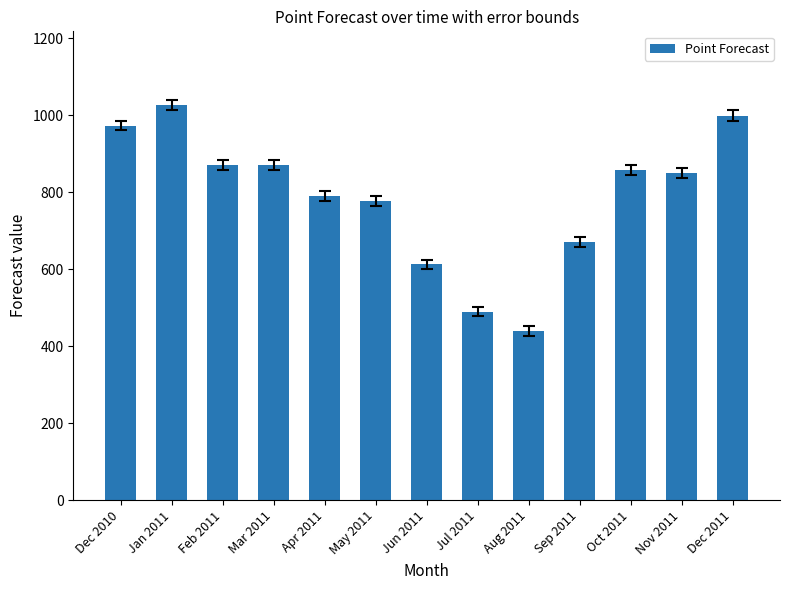

Which label corresponds to the largest value in the chart?

Jan 2011